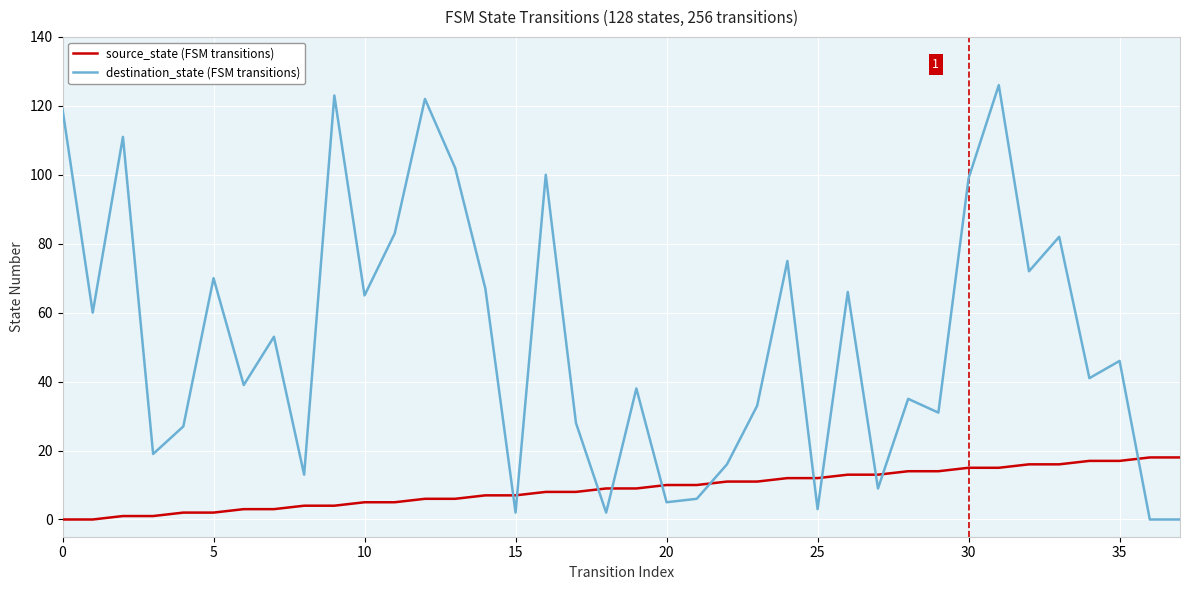

Which series has the widest spread of values?

destination_state (FSM transitions)